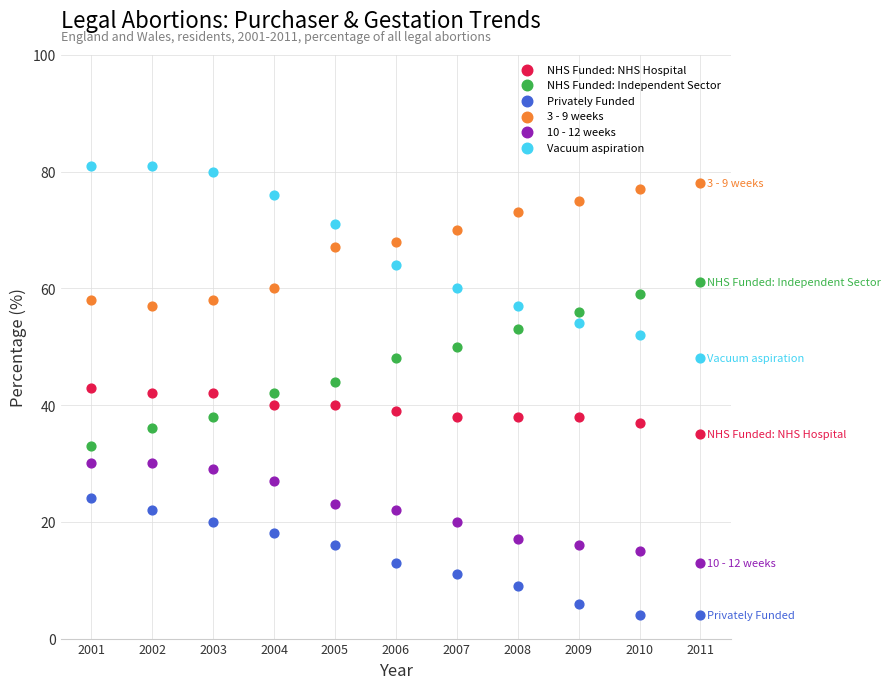

Which series contains the highest Y value?

Vacuum aspiration